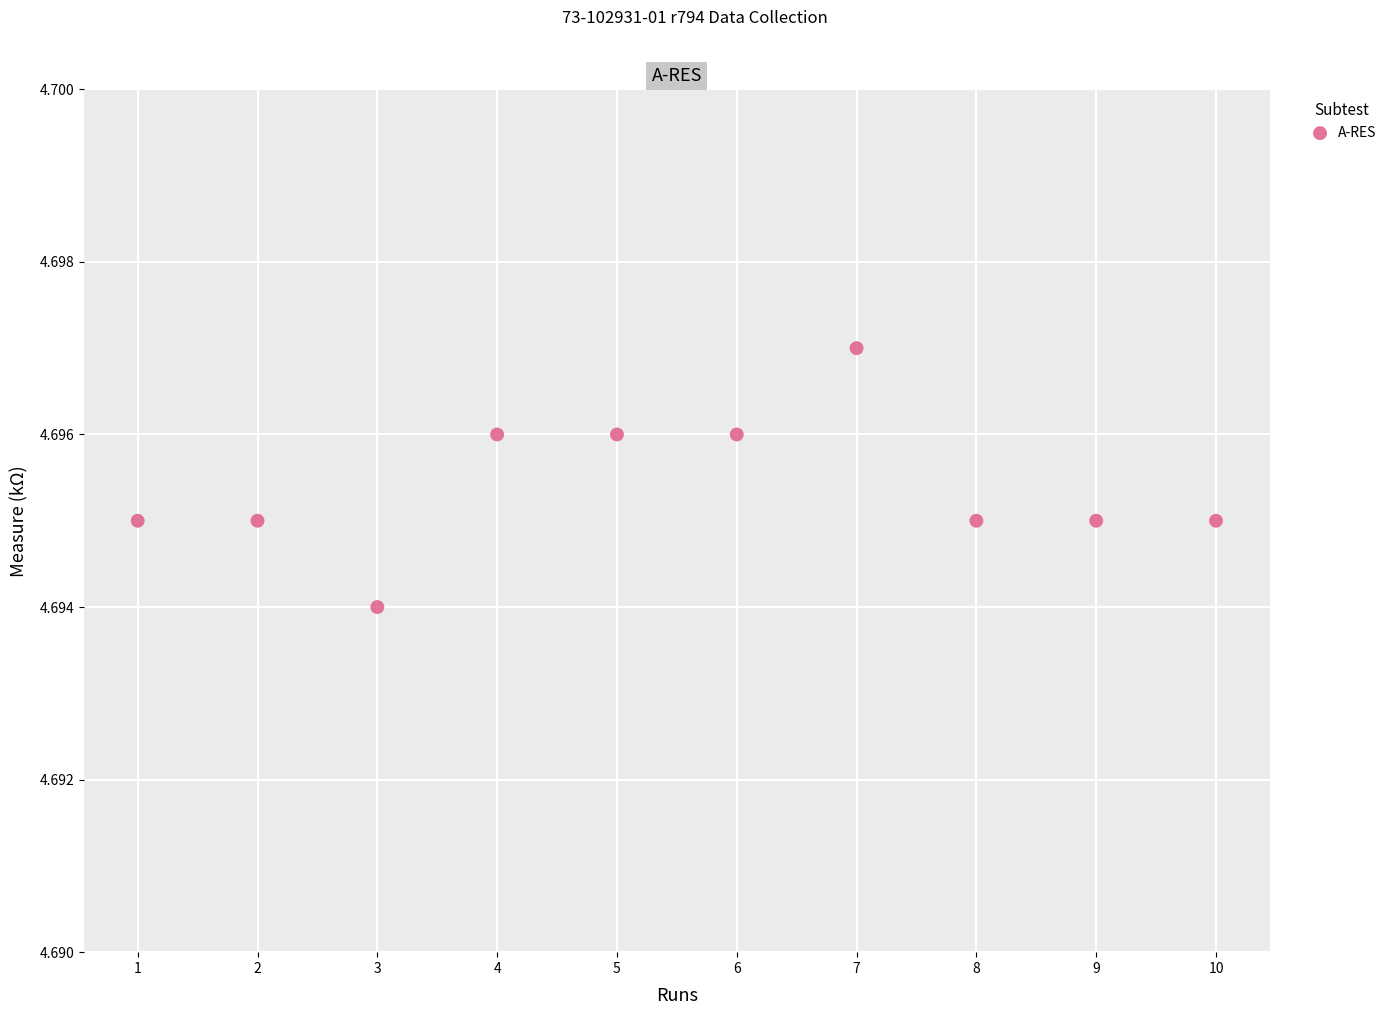

What is the average X value?

5.5